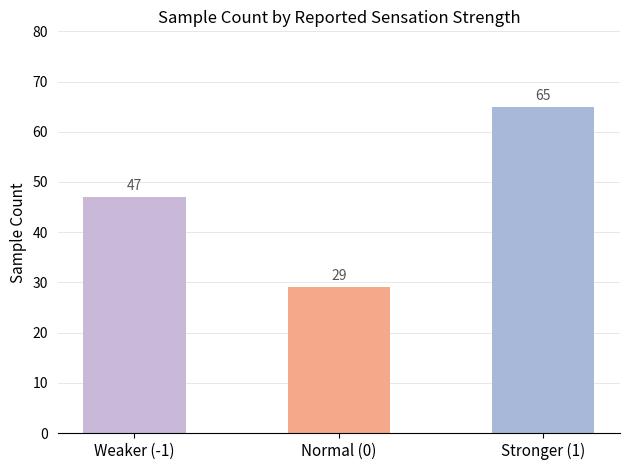

Approximately how many times larger is the value at Normal (0) compared to Weaker (-1)?

0.6